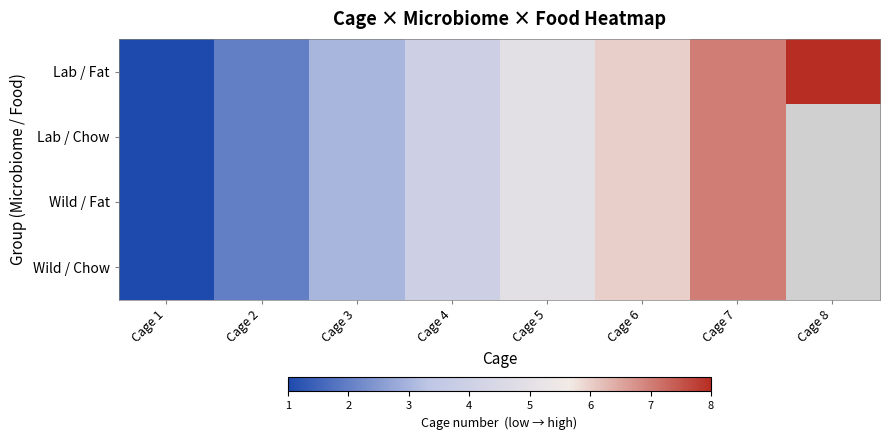

Is it true that Wild / Chow equals 2.0 at Cage 2?

True